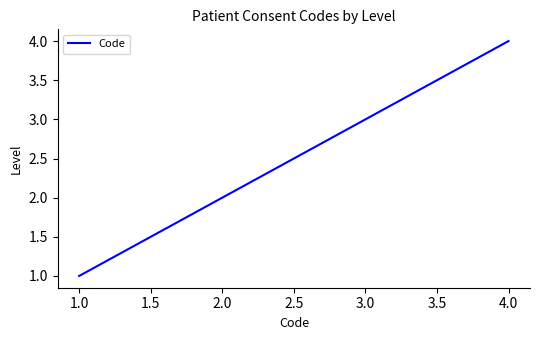

What position from the right is 2.0?

3